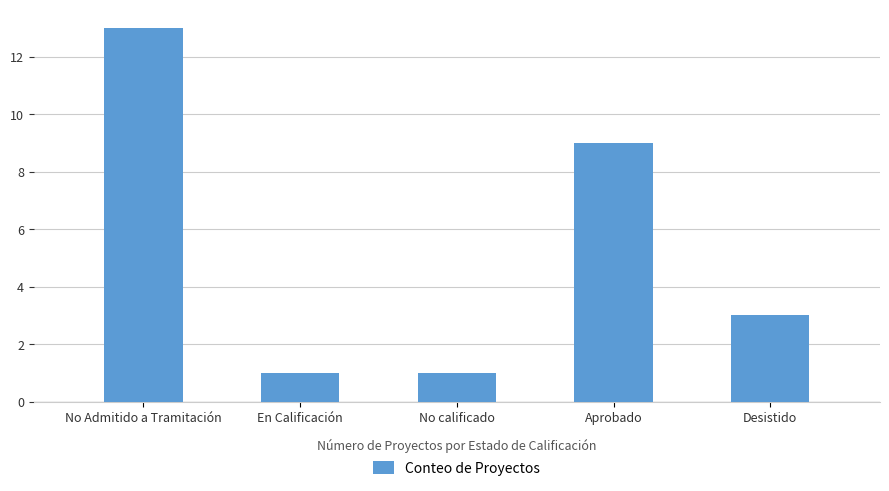

Which category has the highest value across all series?

No Admitido a Tramitación